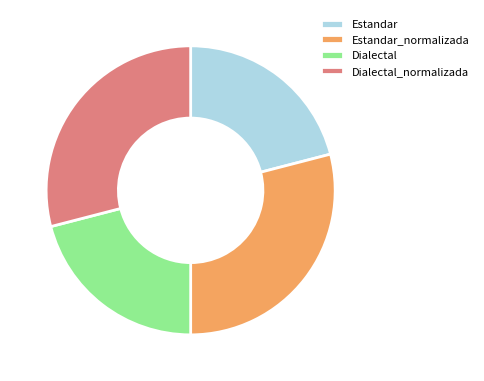

Does any single category account for the majority?

No